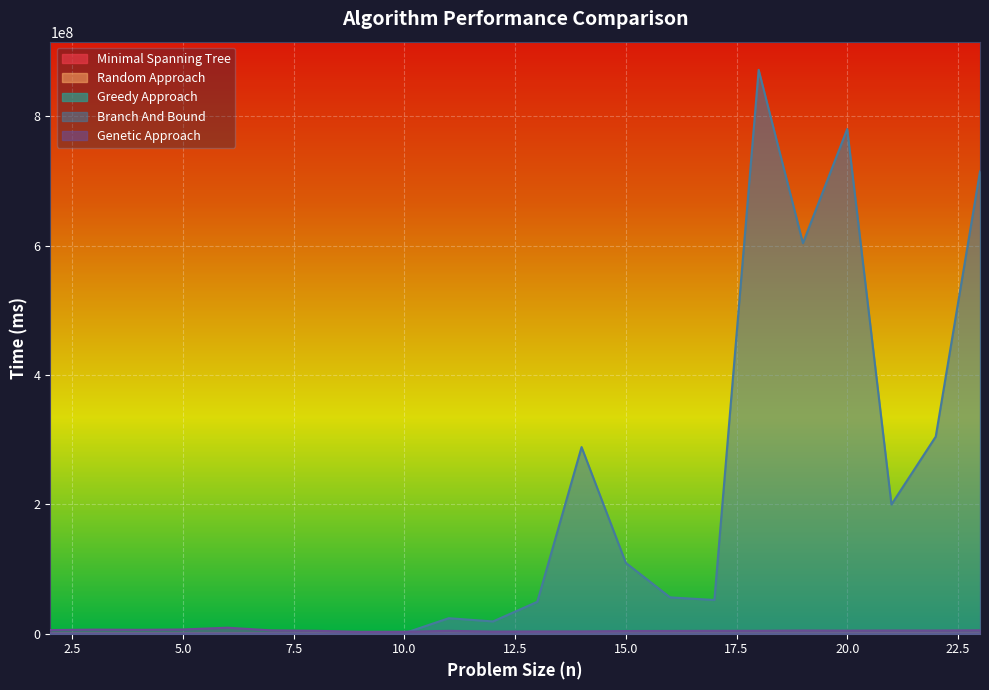

After their last crossing, which series has the higher values: Branch And Bound or Genetic Approach?

Branch And Bound